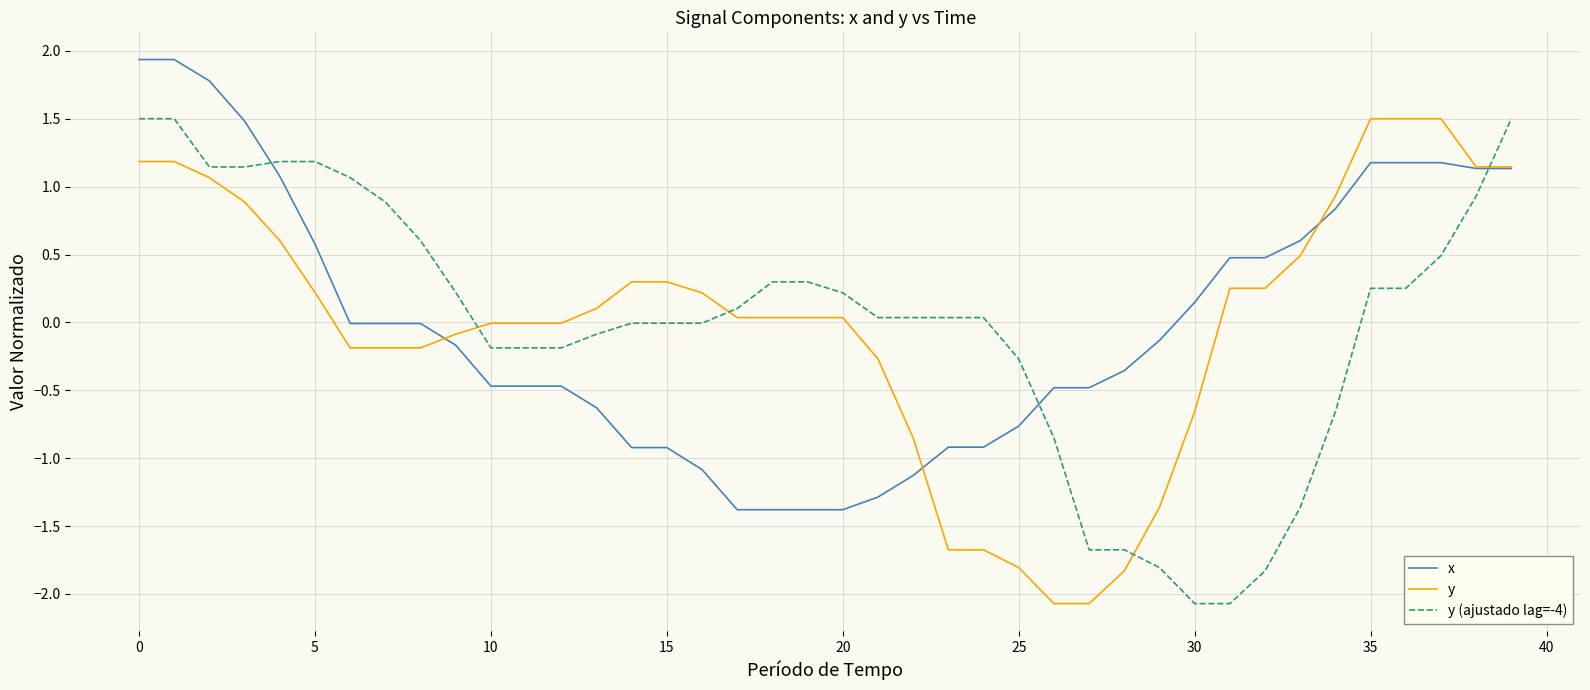

What is the minimum value shown in the chart?

-2.1